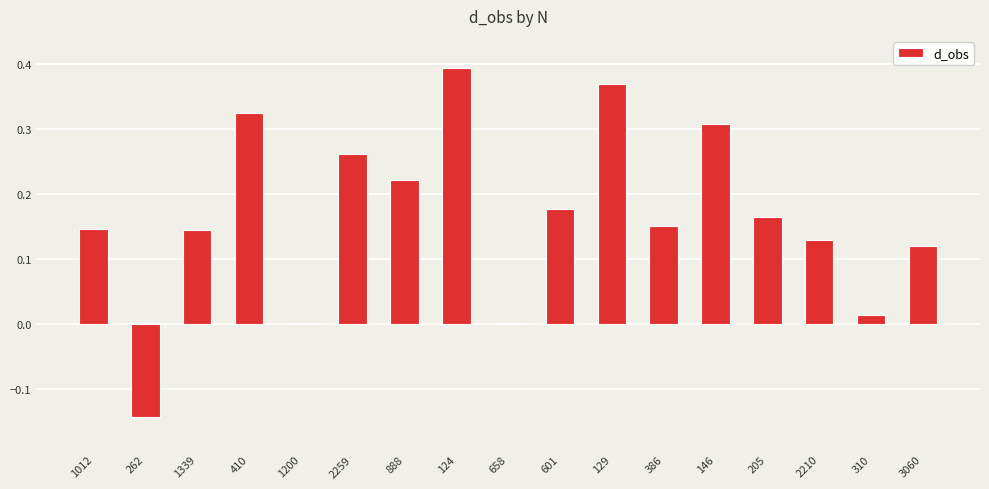

What is the sum of all values?

2.8